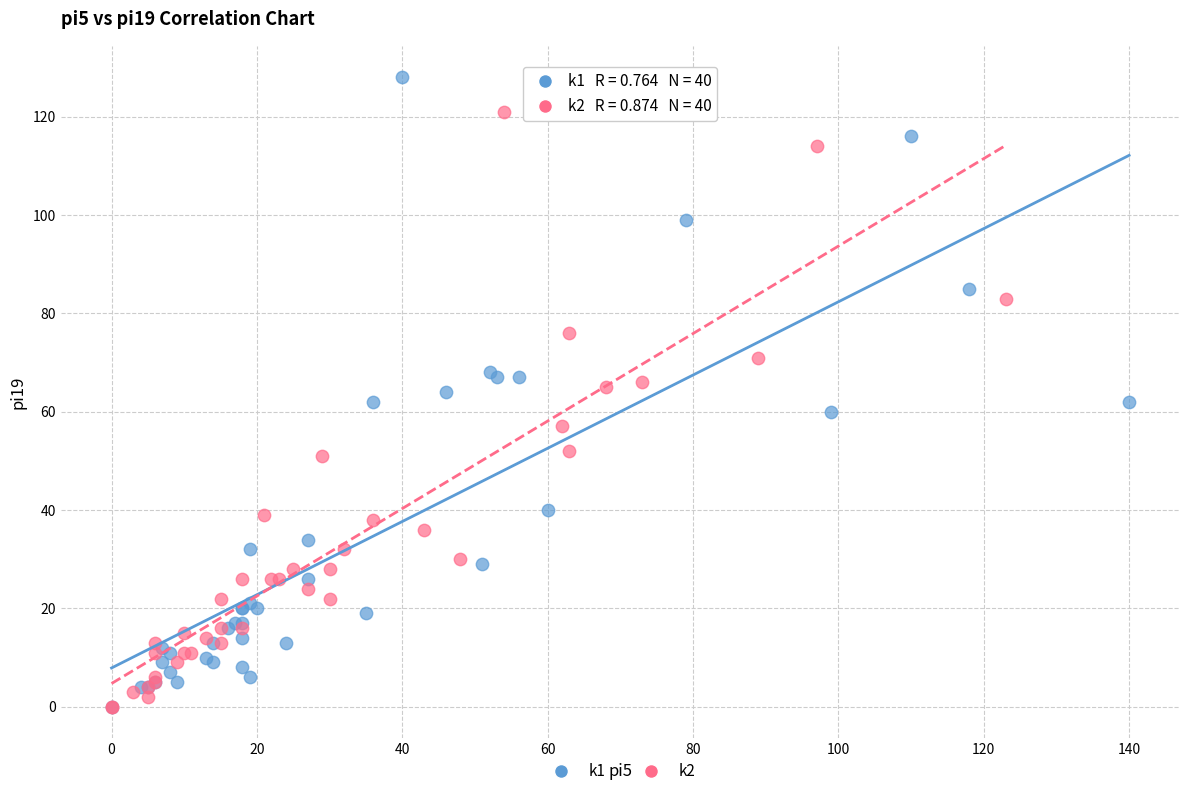

Which series contains the highest Y value?

k1